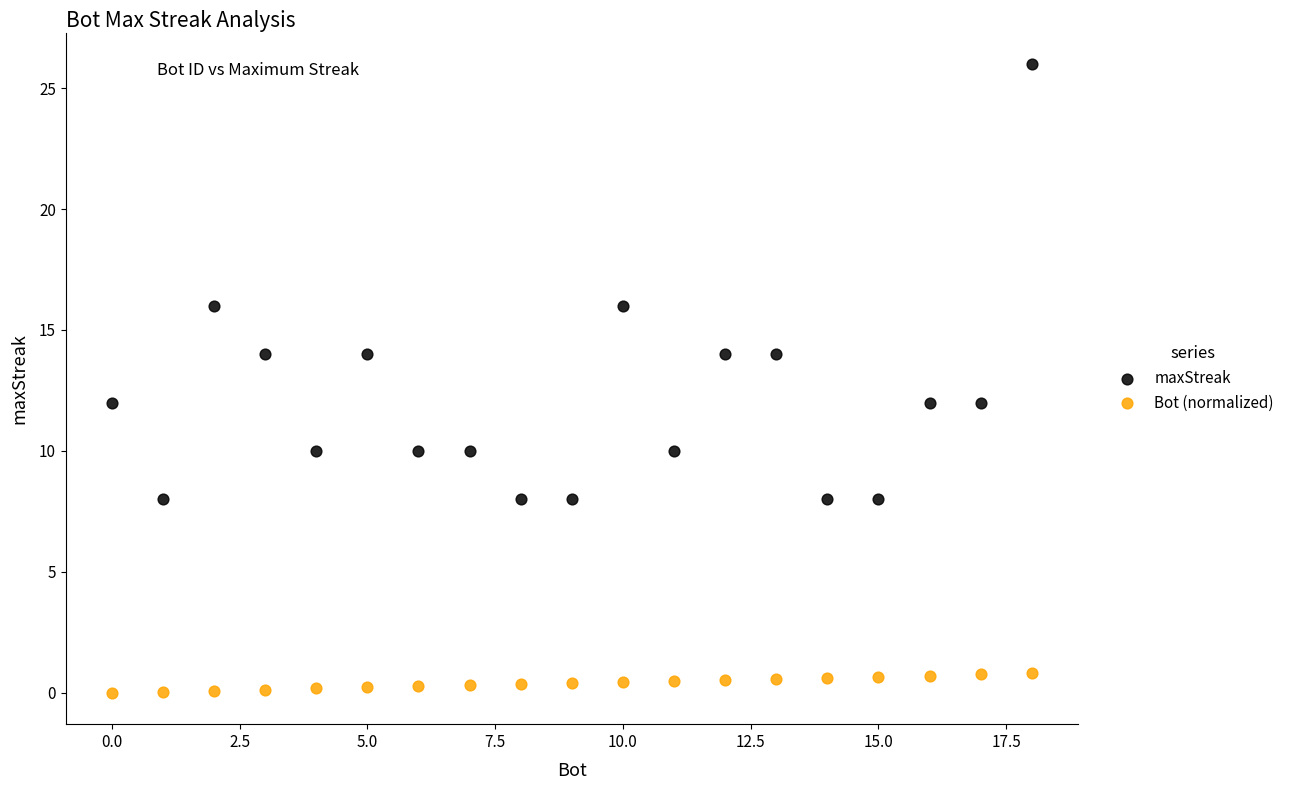

Which series contains the lowest Y value?

Bot (normalized)